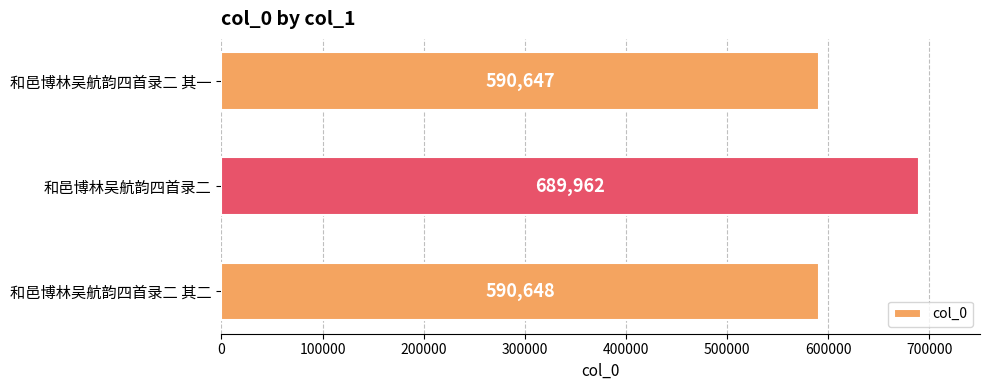

Reading top to bottom, transcribe all the data shown in this chart.

和邑博林吴航韵四首录二 其一=590647	和邑博林吴航韵四首录二=689962	和邑博林吴航韵四首录二 其二=590648